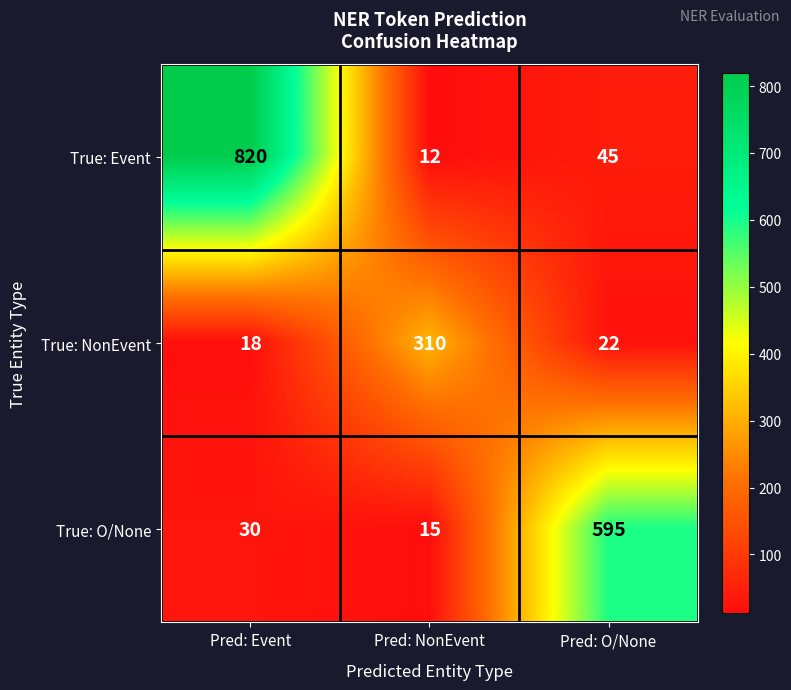

Is it true that True: NonEvent equals 18 at Pred: Event?

True